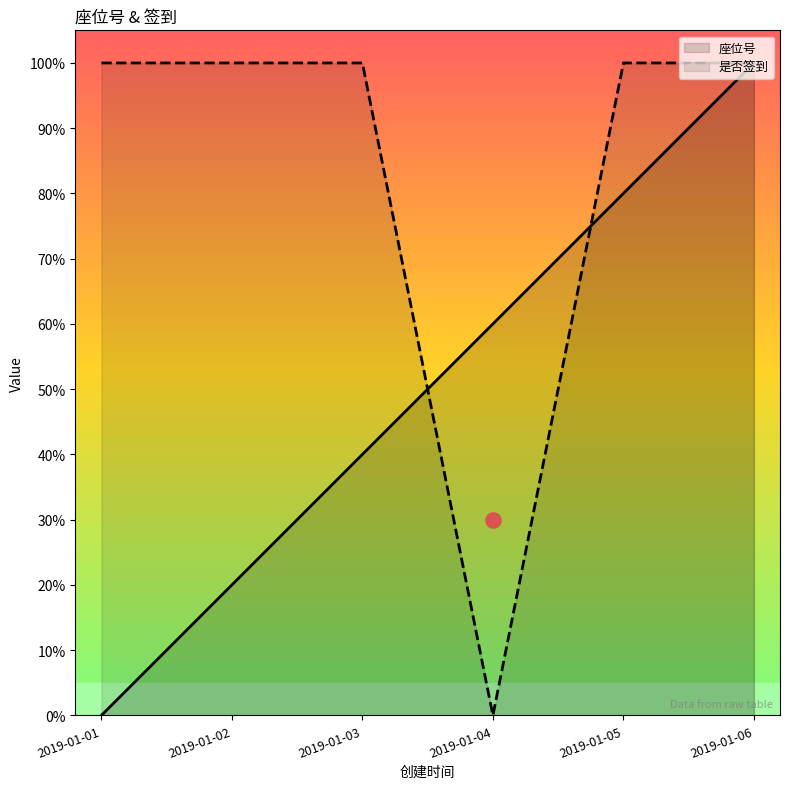

Which series has the largest total across all categories?

是否签到